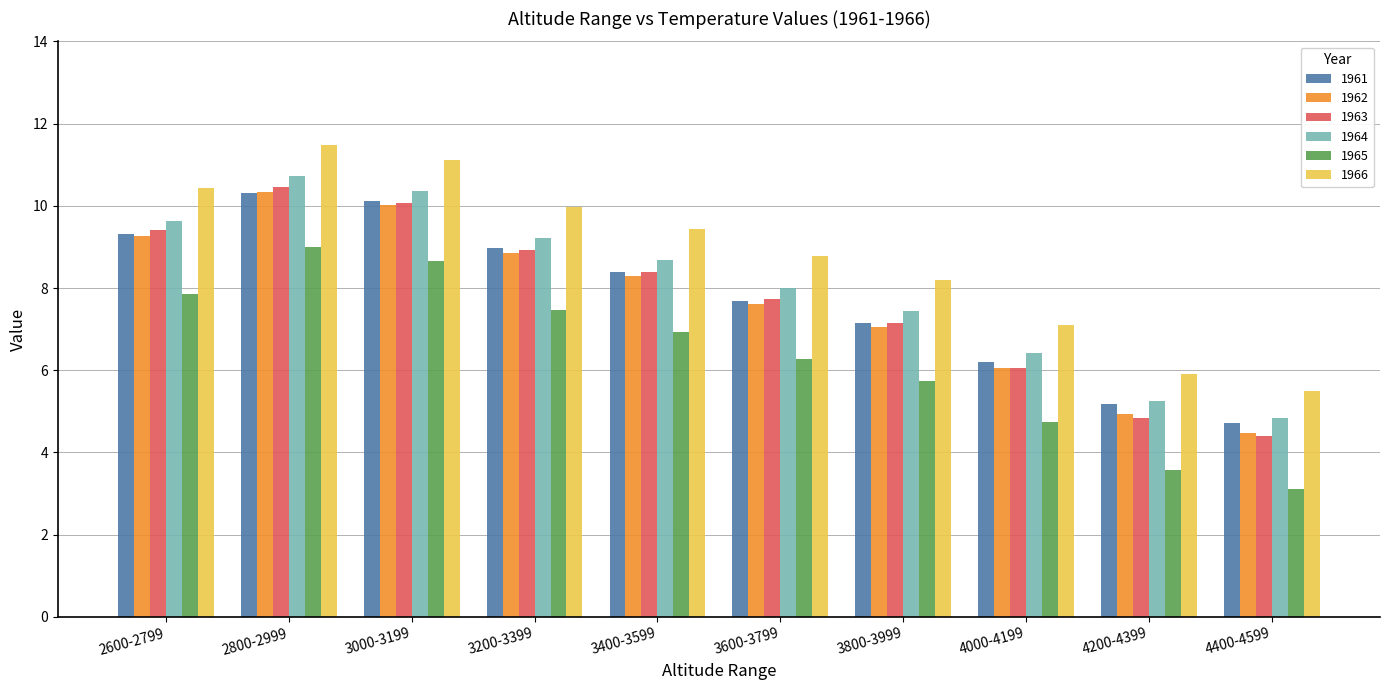

List the labels in order of 1962 value, smallest first.

4400-4599, 4200-4399, 4000-4199, 3800-3999, 3600-3799, 3400-3599, 3200-3399, 2600-2799, 3000-3199, 2800-2999